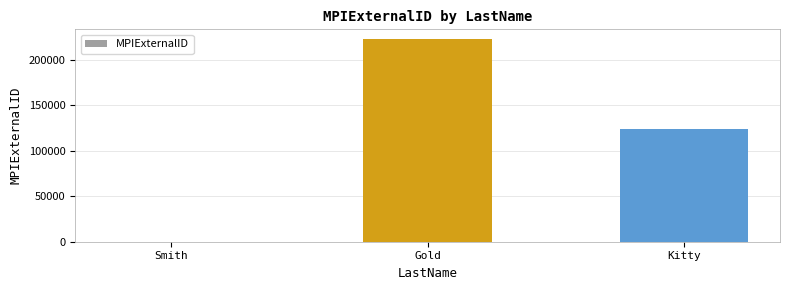

What is the sum of all values?

345900